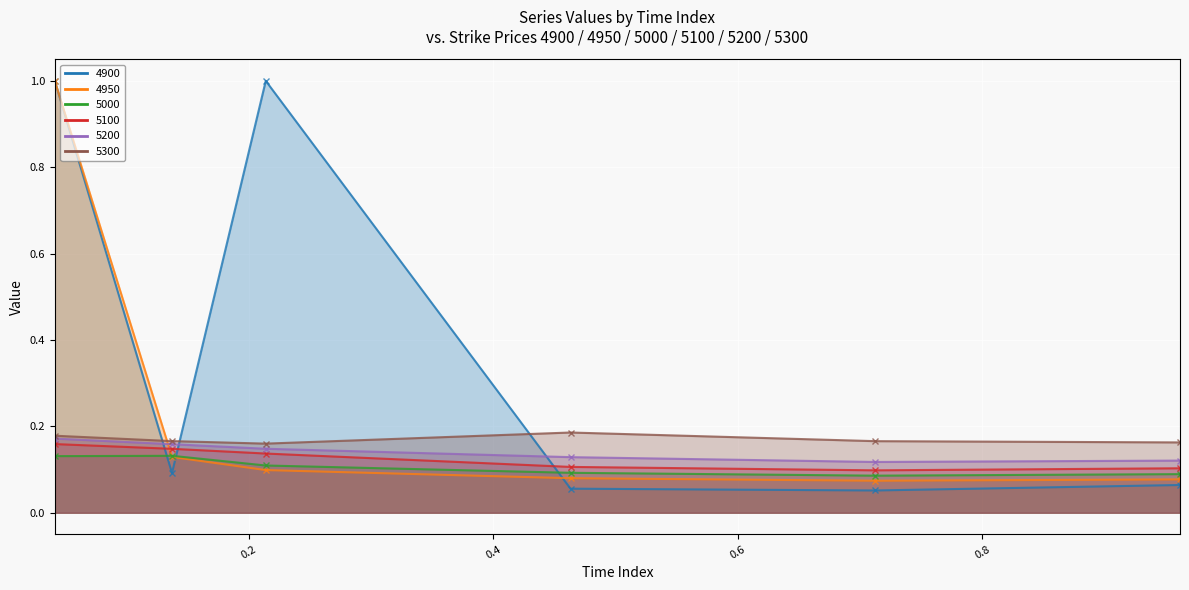

Rank the series by their maximum value, from lowest to highest.

5000, 5100, 5200, 5300, 4900, 4950